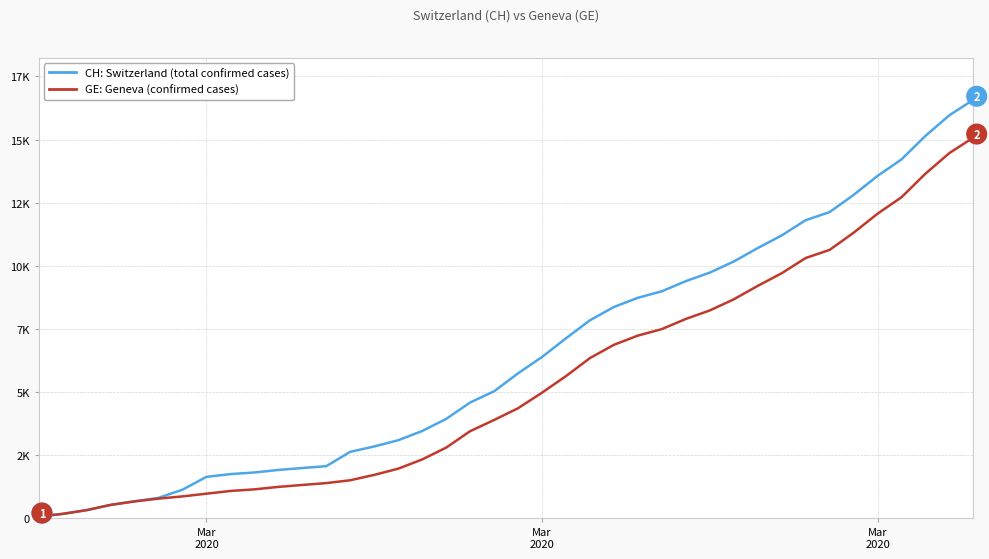

Does the chart display data point markers on the line(s)?

No